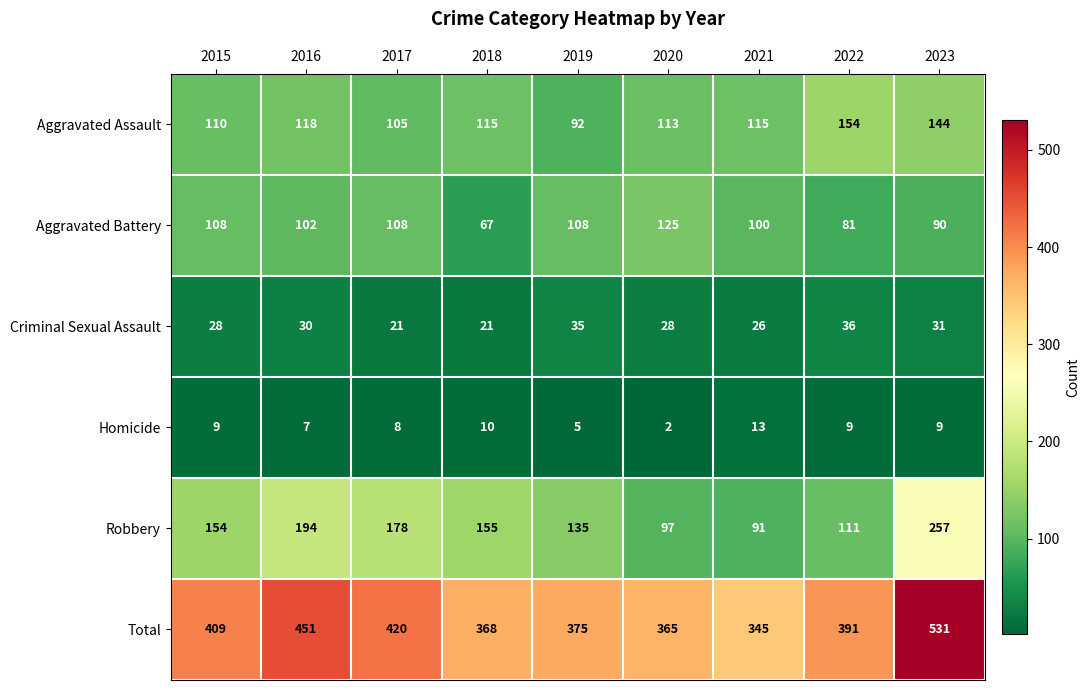

List the series in order of their peak value, highest first.

Total, Robbery, Aggravated Assault, Aggravated Battery, Criminal Sexual Assault, Homicide